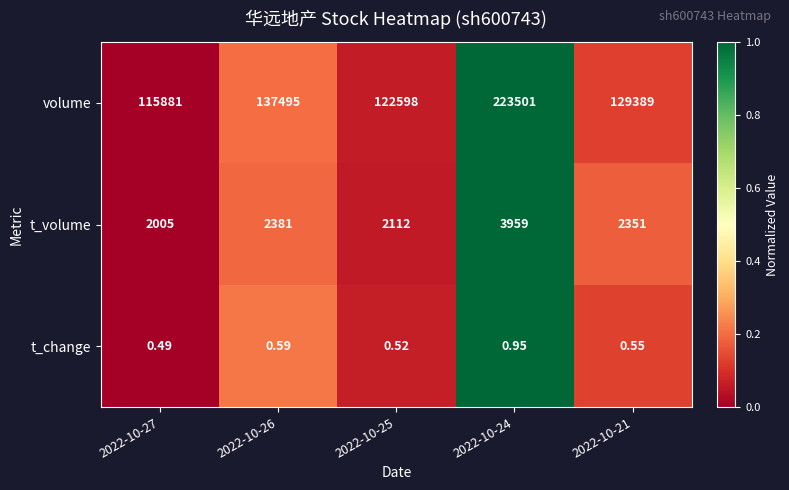

Rank the series by their maximum value, from highest to lowest.

volume, t_volume, t_change